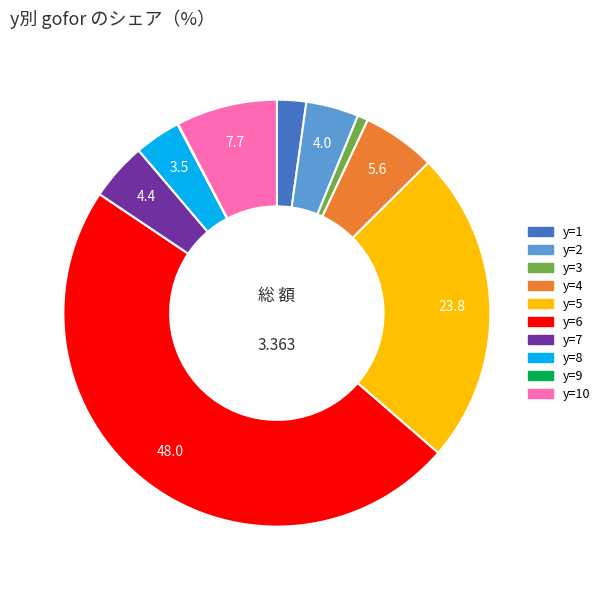

Is there any slice that represents more than half of the pie?

No